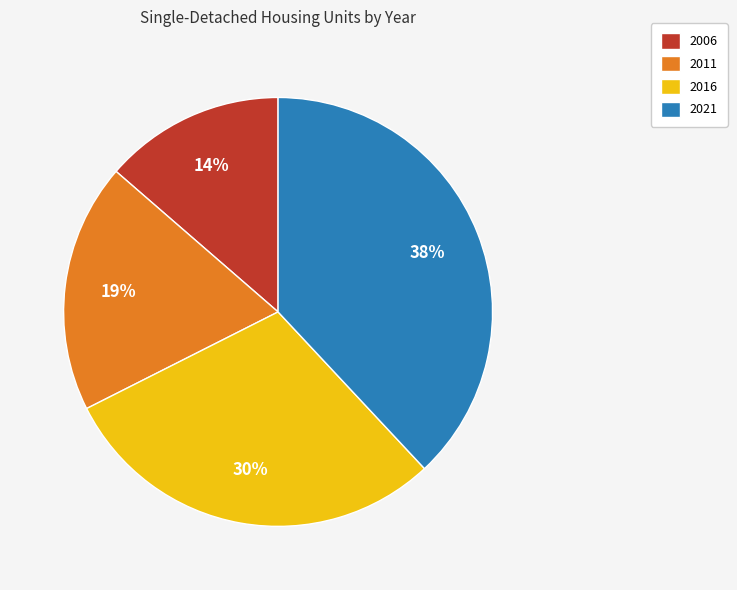

Which slice is the largest?

2021